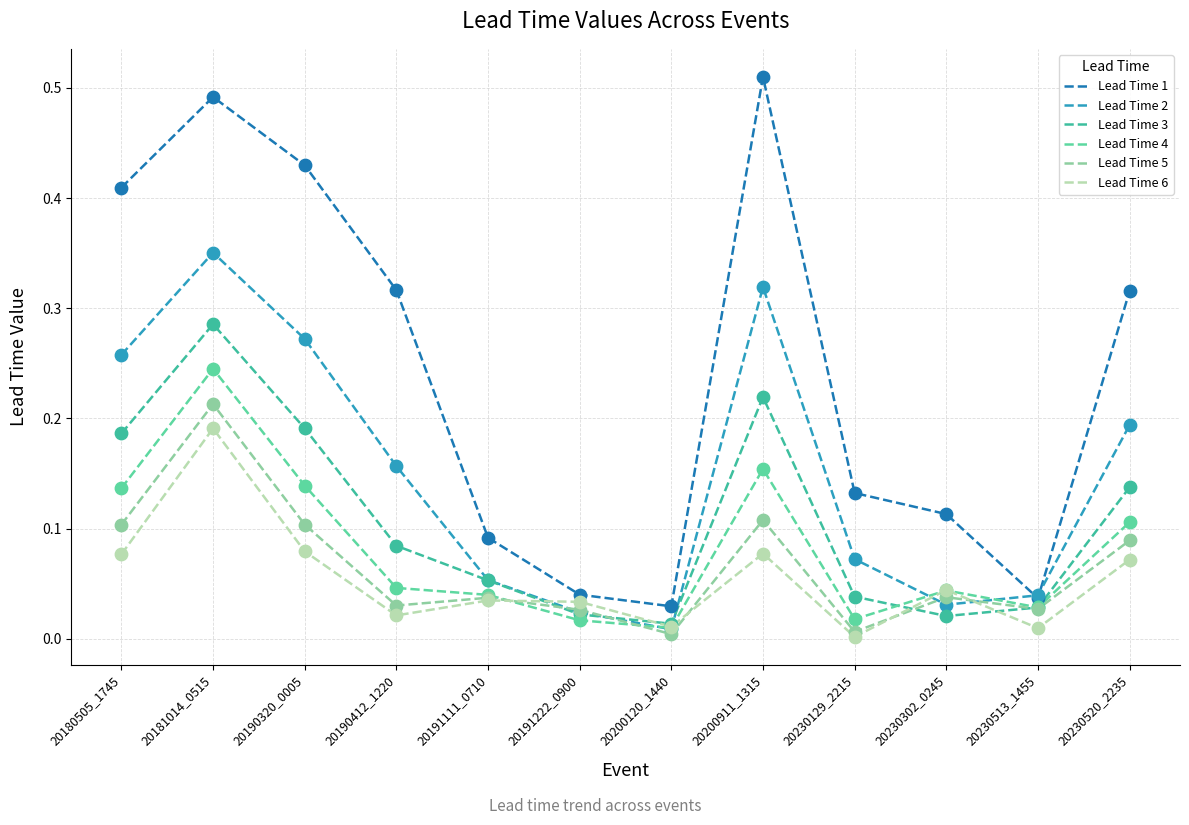

At which category is the sum across all series the highest?

20181014_0515